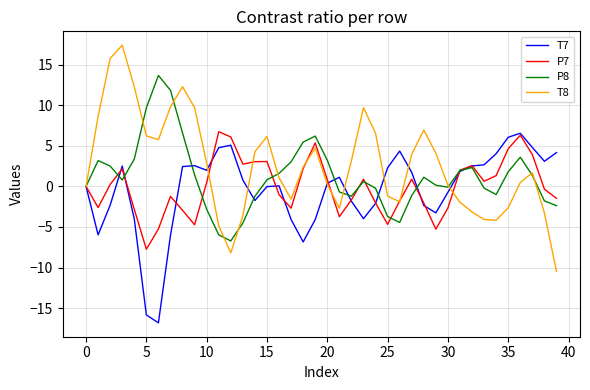

Which series has the largest range (max minus min)?

T8